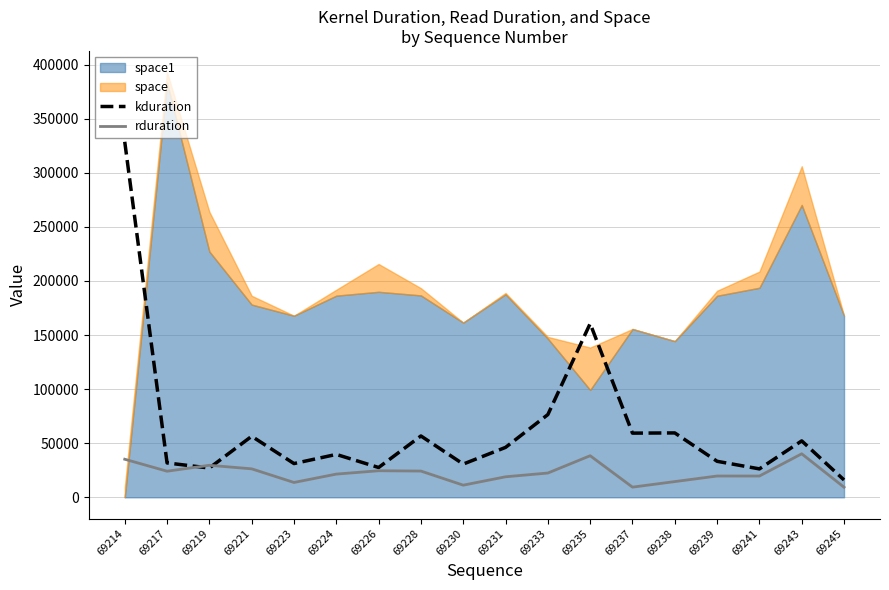

Which series ends up on top after the final intersection of rduration and kduration?

kduration